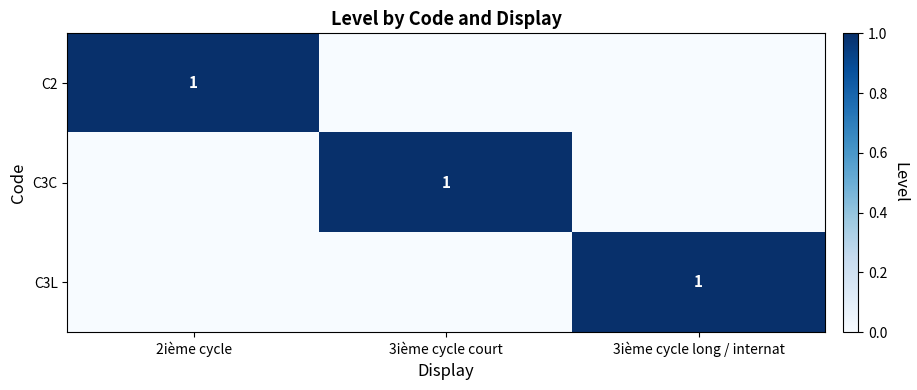

How many data points does each series have?

3